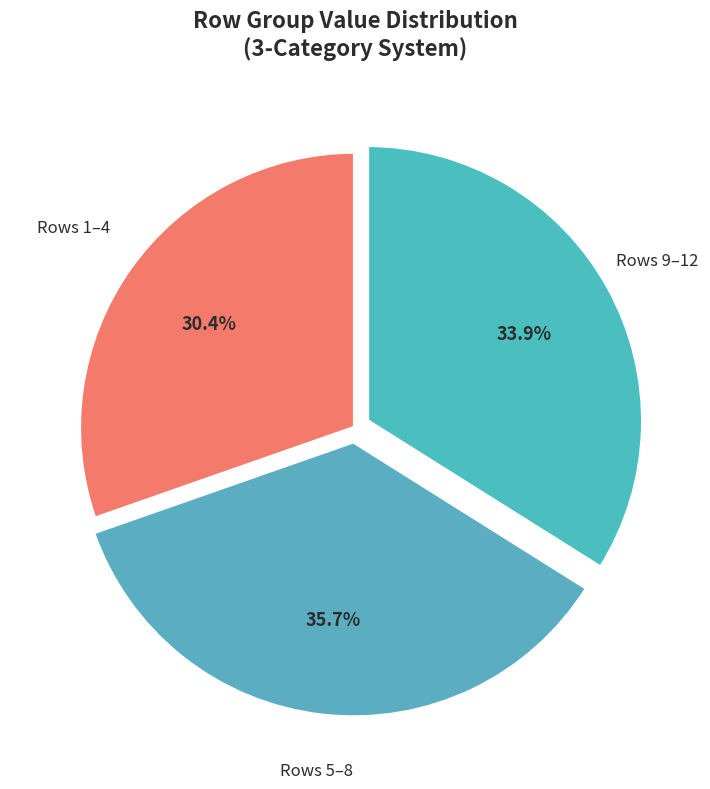

Count the number of slices in the pie.

3